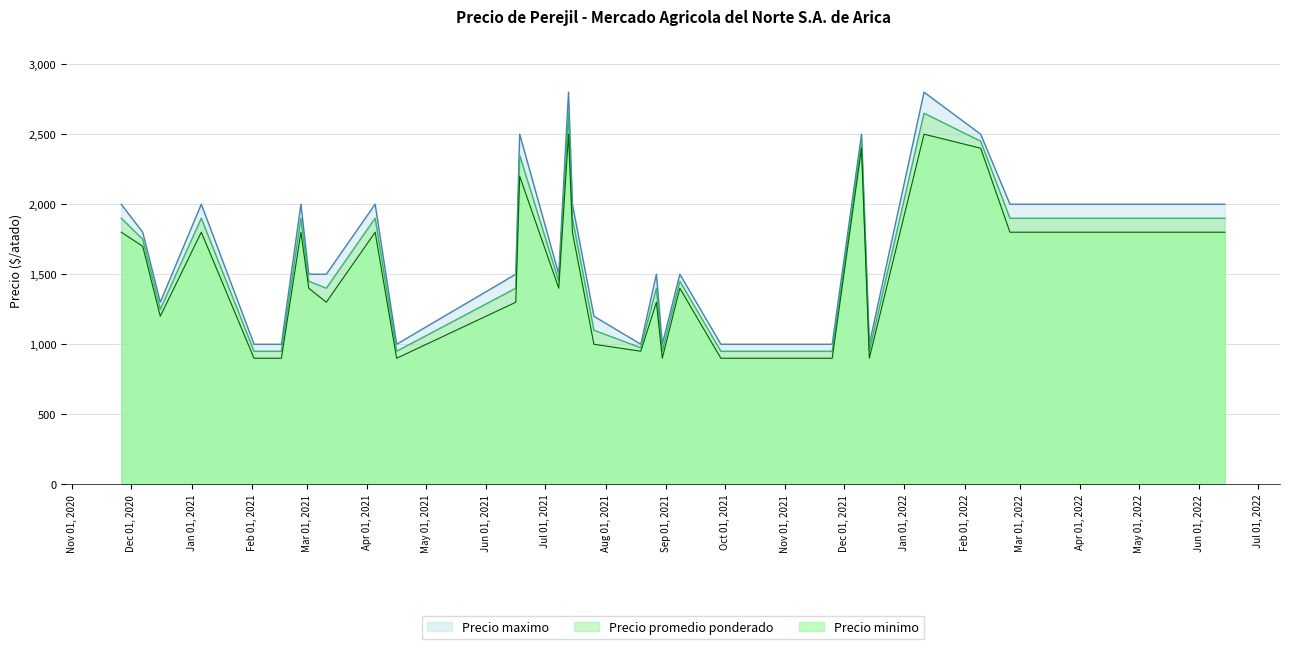

At 2021-01-06, list the series in order from smallest to largest.

Precio minimo, Precio promedio ponderado, Precio maximo